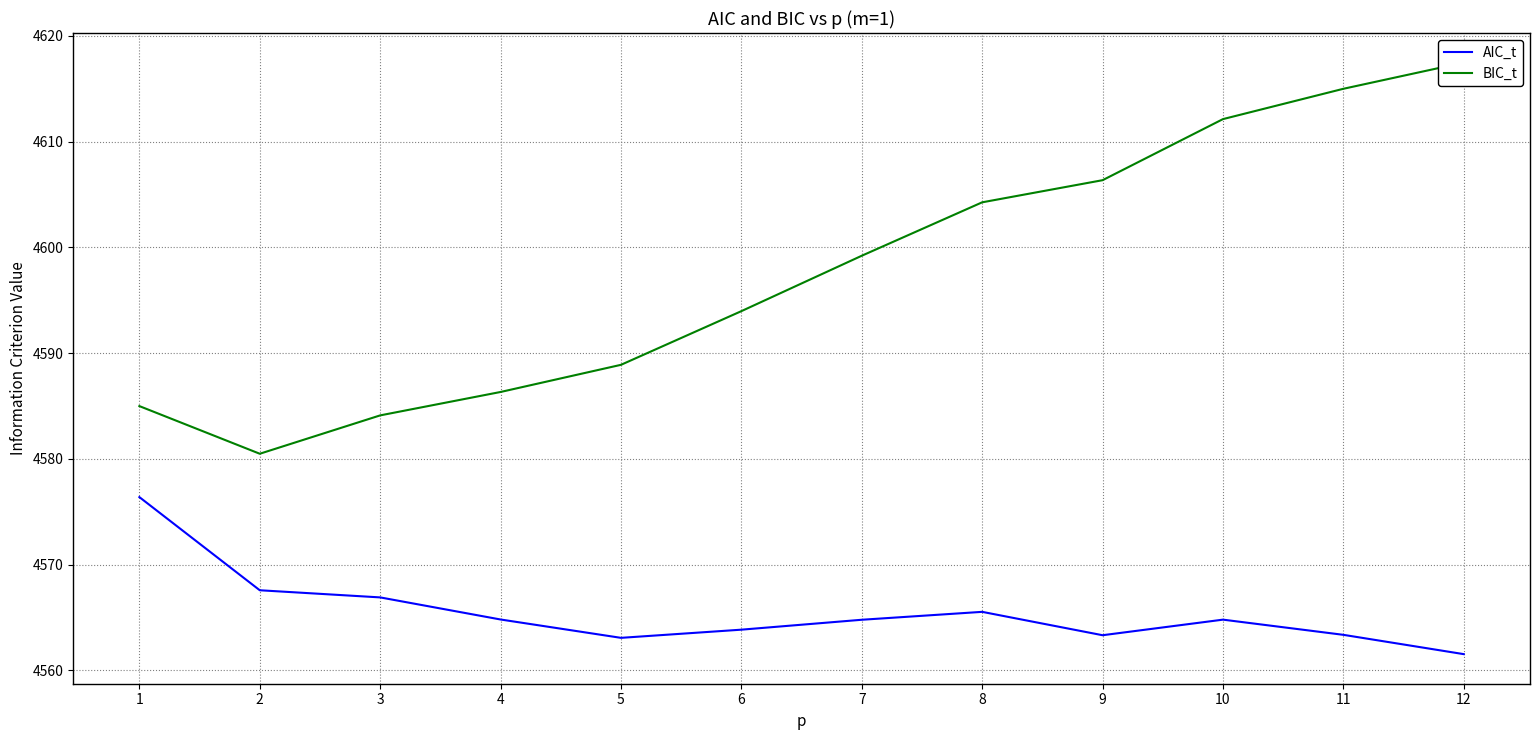

At which label is AIC_t closest to 4568?

2